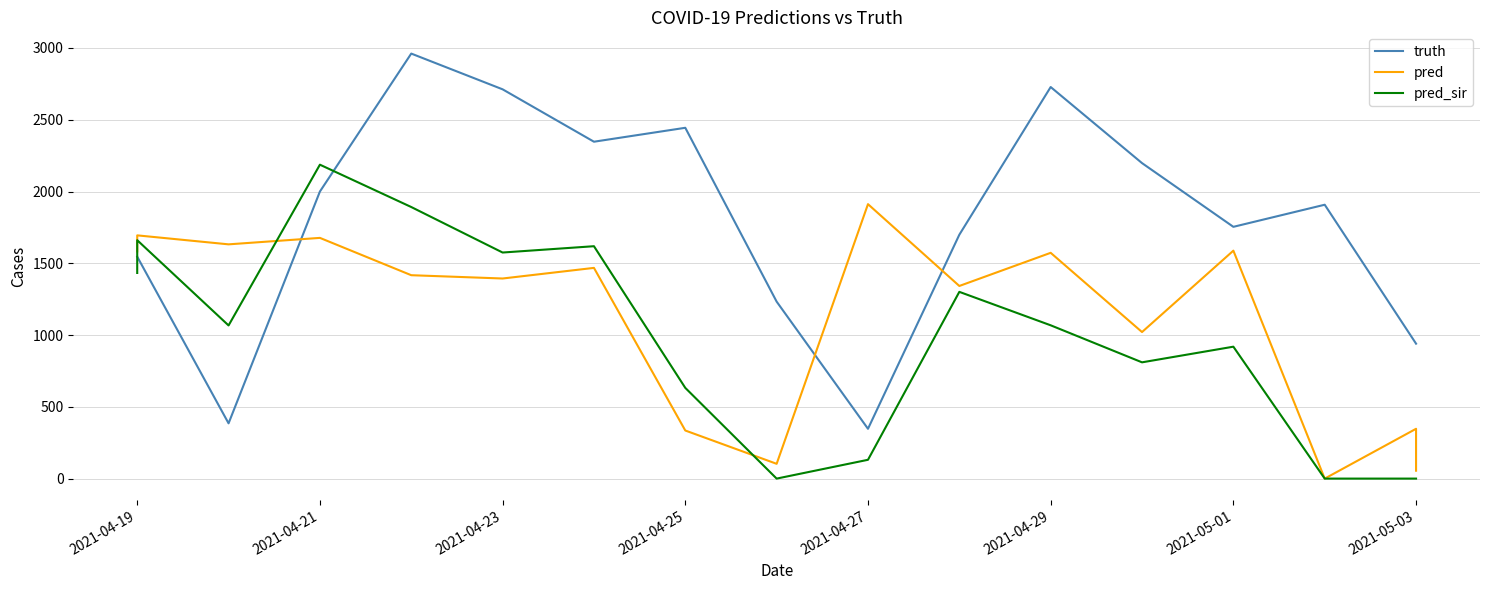

How many lines are shown in the chart?

3